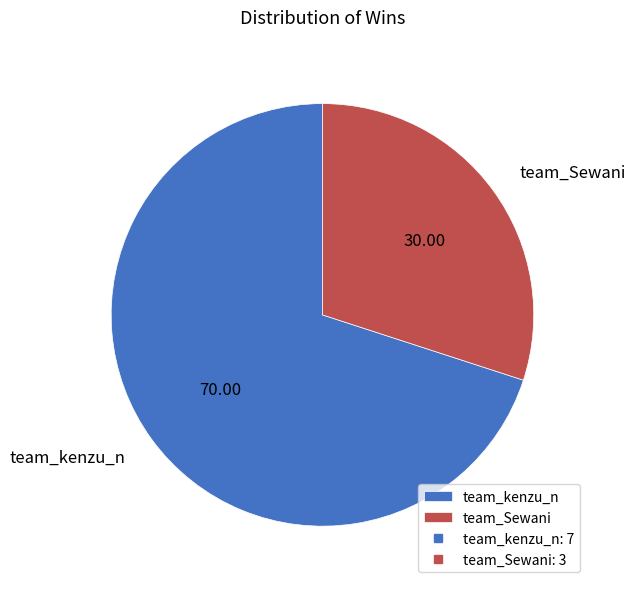

Is it true that team_Sewani is 44% of the pie?

False